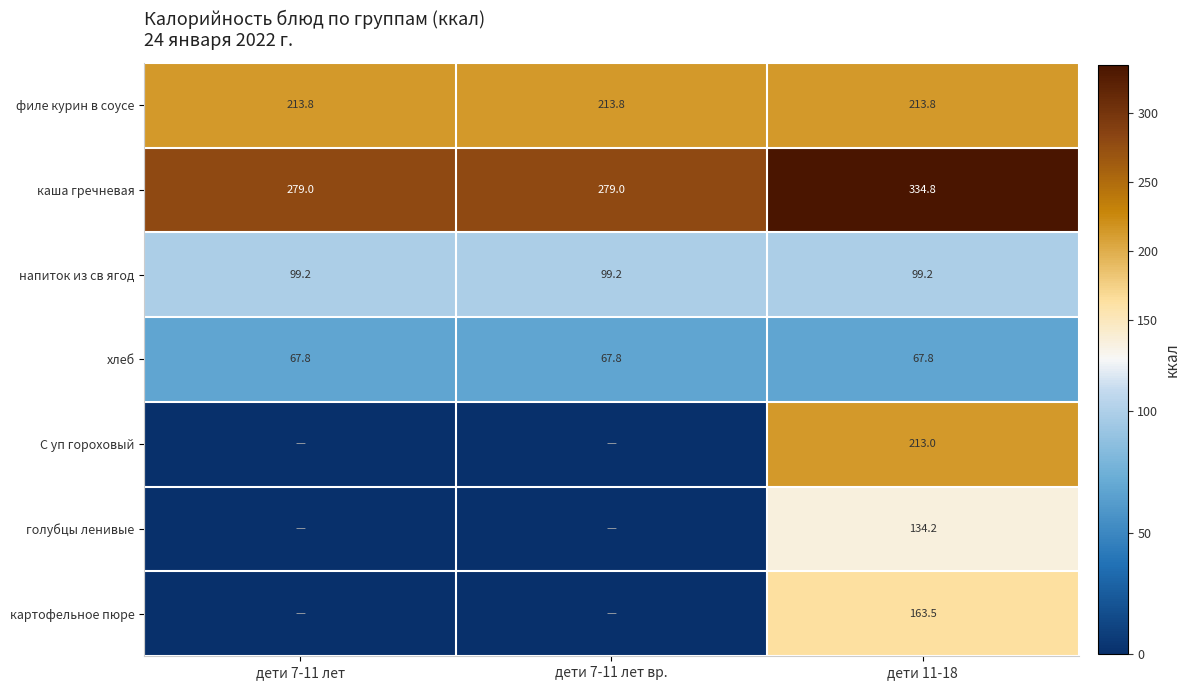

What is the difference between the highest and lowest values at дети 7-11 лет?

279.0